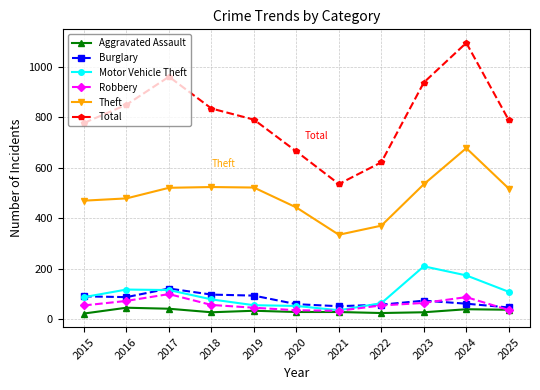

Which series has the largest range (max minus min)?

Total